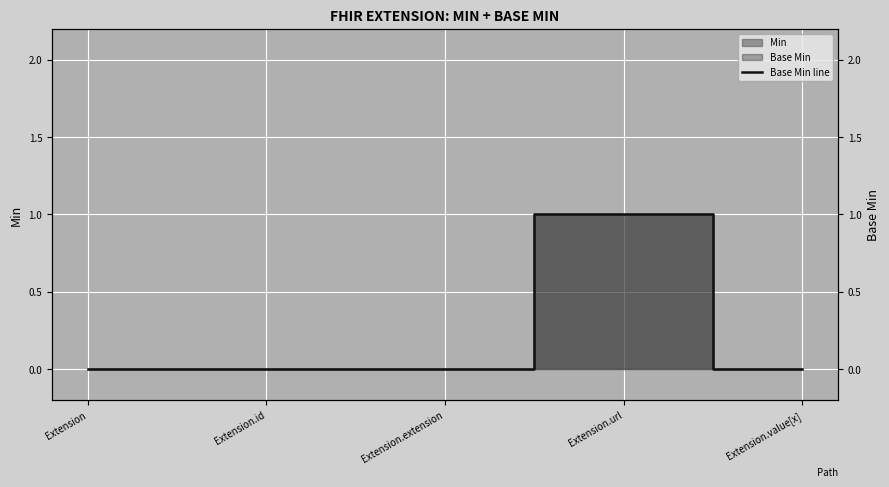

What is the difference between the values at Extension.url and Extension.extension?

1